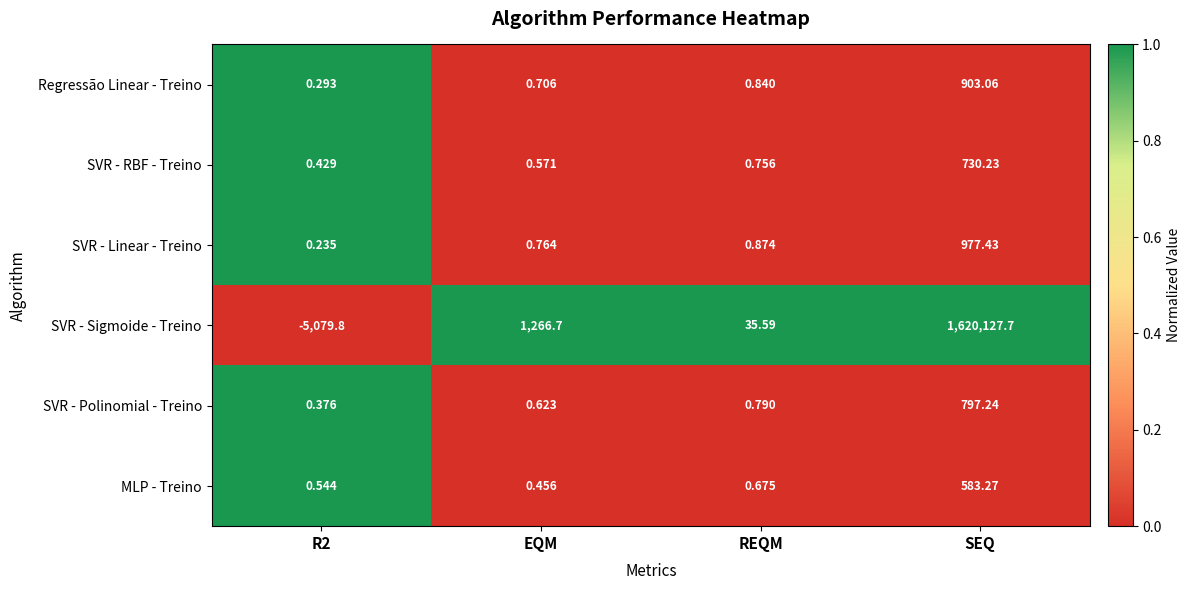

Is the value of Regressão Linear - Treino at SEQ greater than the value of SVR - Sigmoide - Treino at EQM?

No